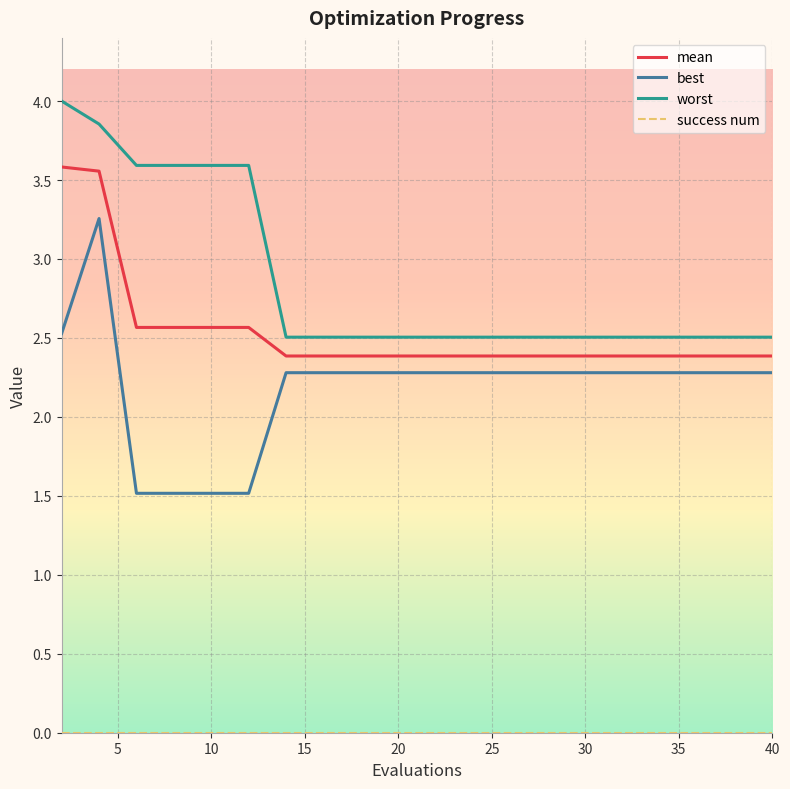

What is the maximum value for worst?

4.0